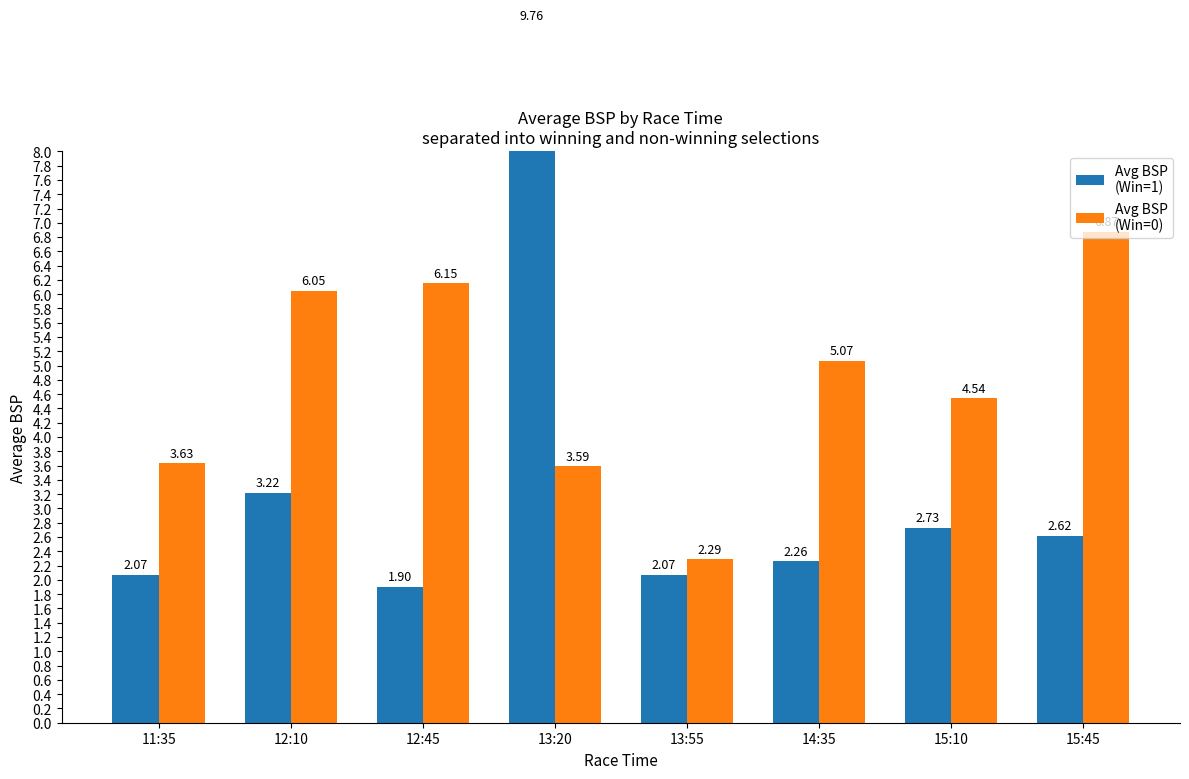

How many groups of bars are there?

8